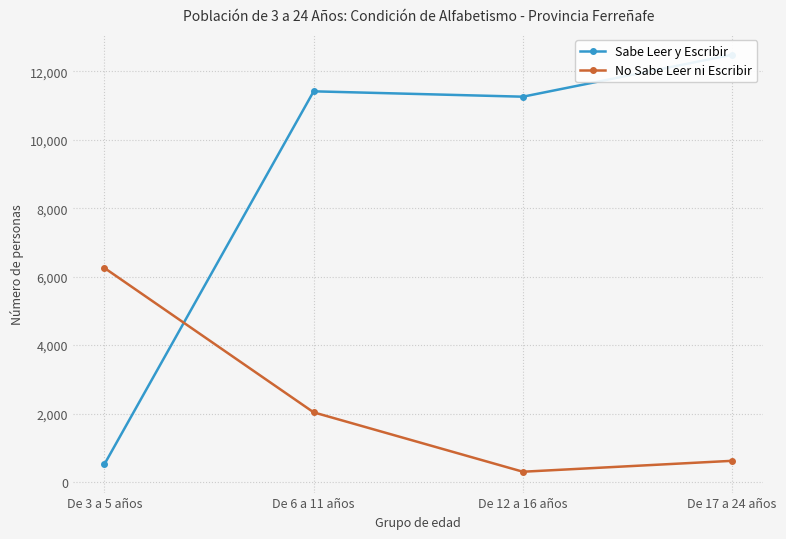

At which label does Sabe Leer y Escribir first exceed 11416?

De 17 a 24 años